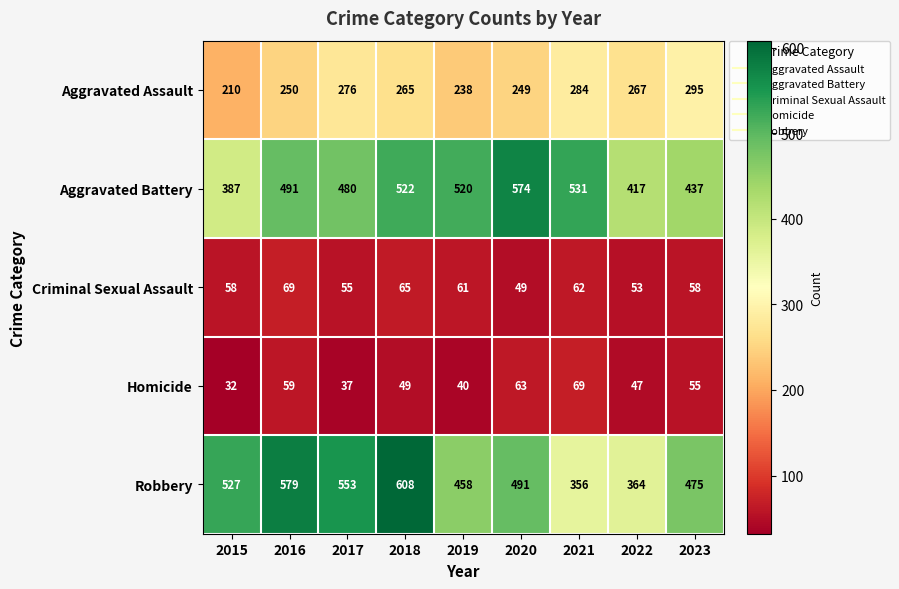

What is the difference between the highest and lowest values at 2017?

516